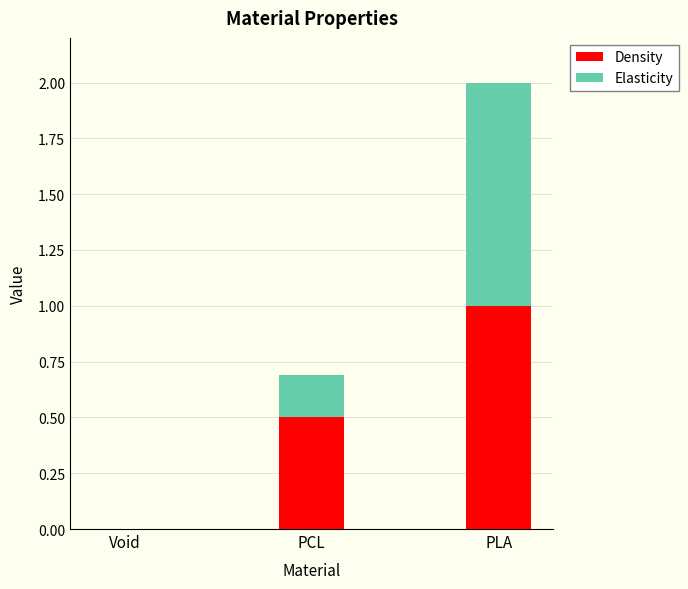

What is the total value across all series at PLA?

2.0